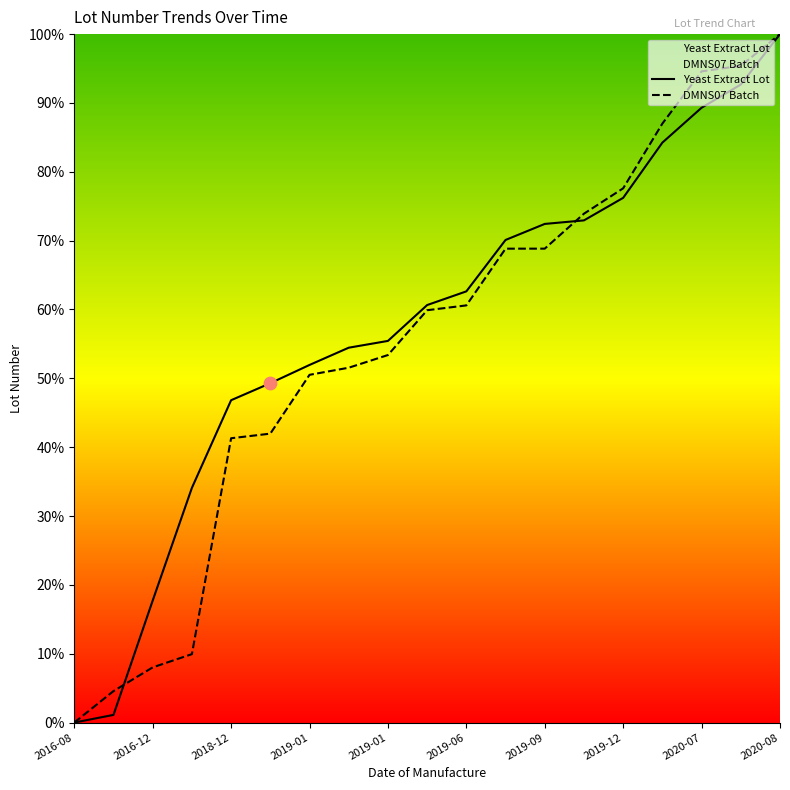

What is the total value across all series at 2019-09?

141.3